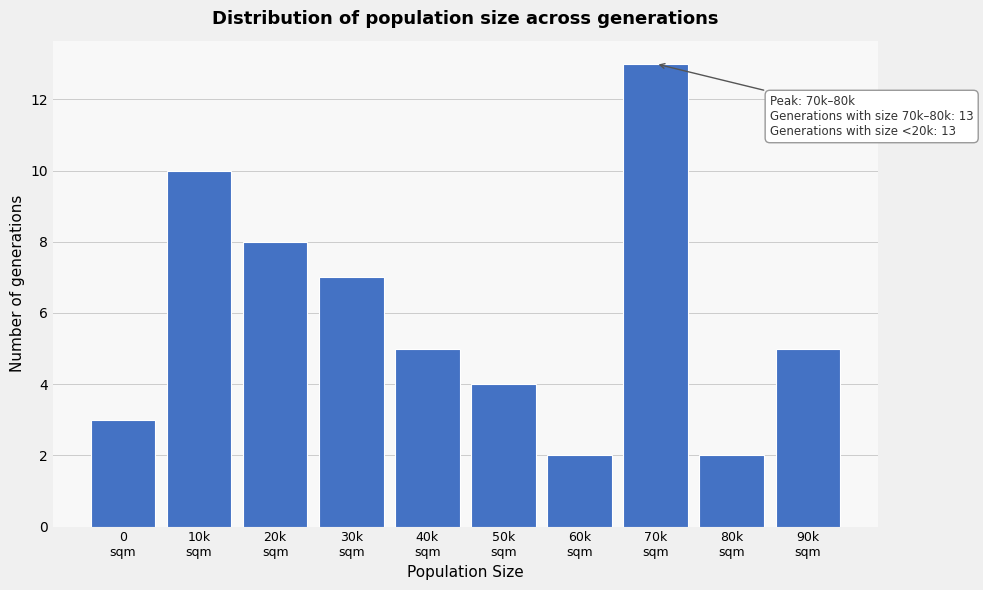

Reading left to right, list all the values displayed in this chart.

3	10	8	7	5	4	2	13	2	5